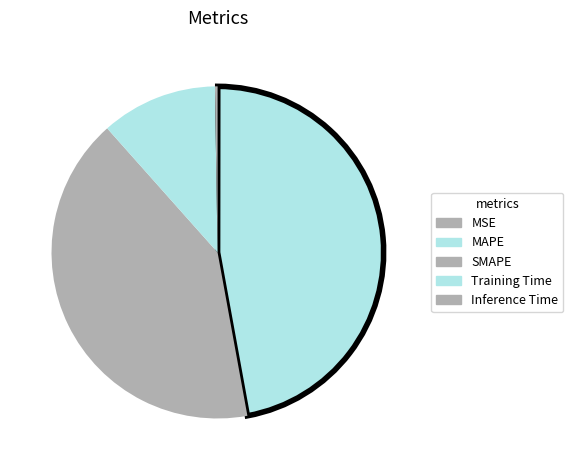

Which slice is the smallest?

MSE